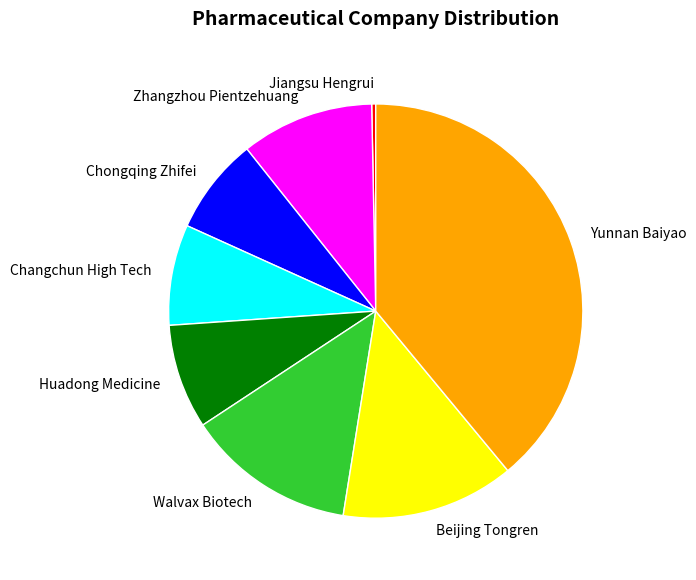

How many segments does this pie chart have?

8